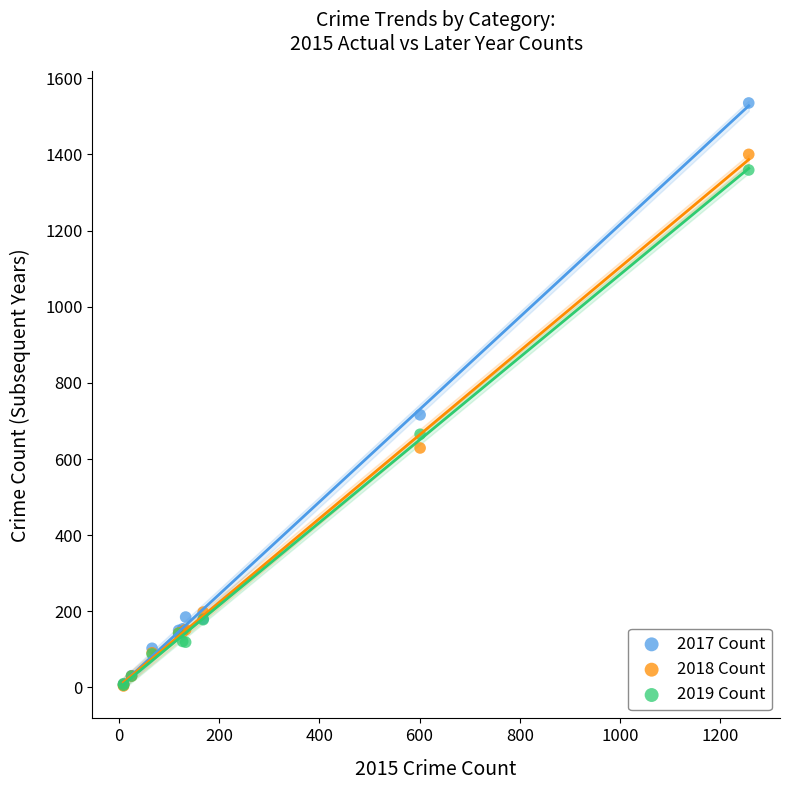

Across all series, what Y value is closest to 769?

716